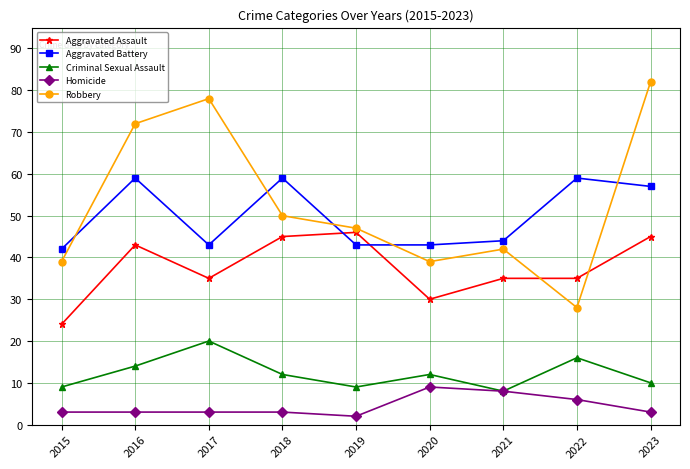

List the series in order of their peak value, lowest first.

Homicide, Criminal Sexual Assault, Aggravated Assault, Aggravated Battery, Robbery